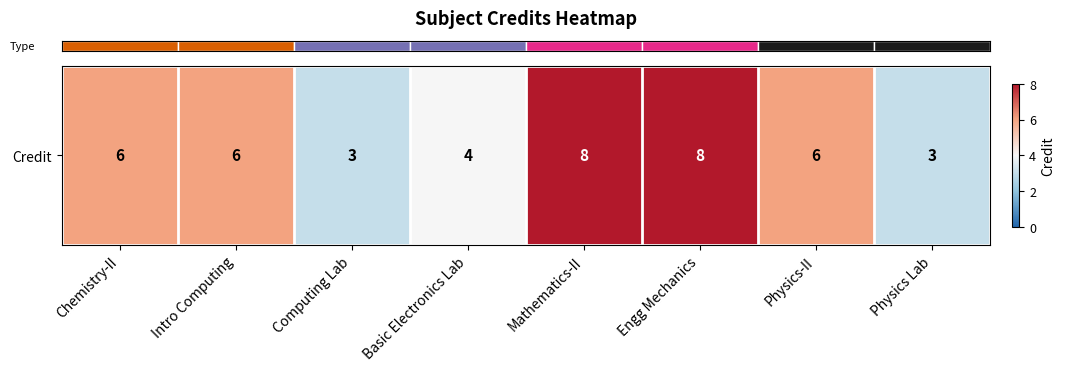

The value at Physics Lab is 3. True or false?

True